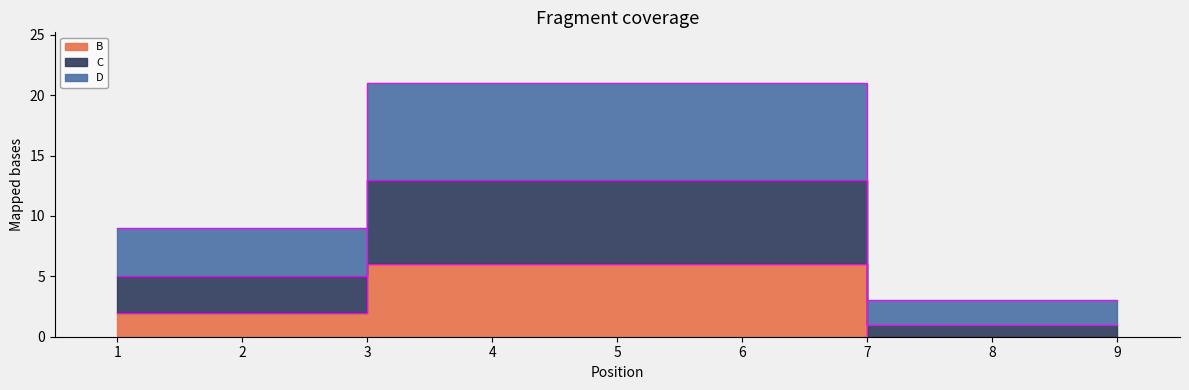

What is the value of the B point at the 1st from the left?

2